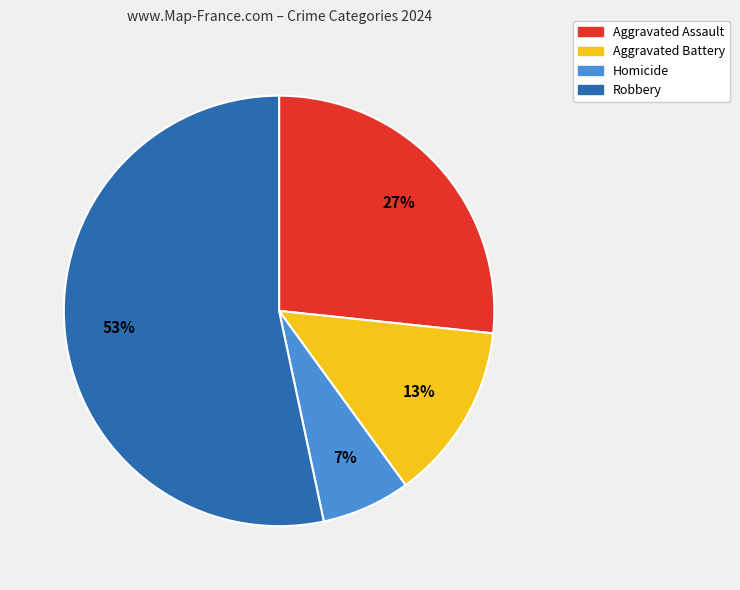

Which has a higher value, Robbery or Aggravated Battery?

Robbery